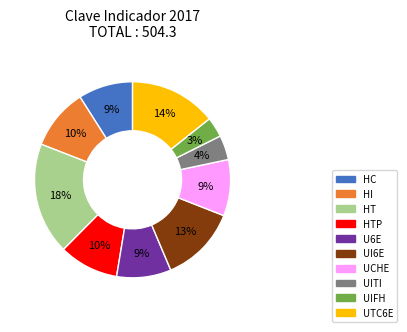

Is there any slice that represents more than half of the pie?

No